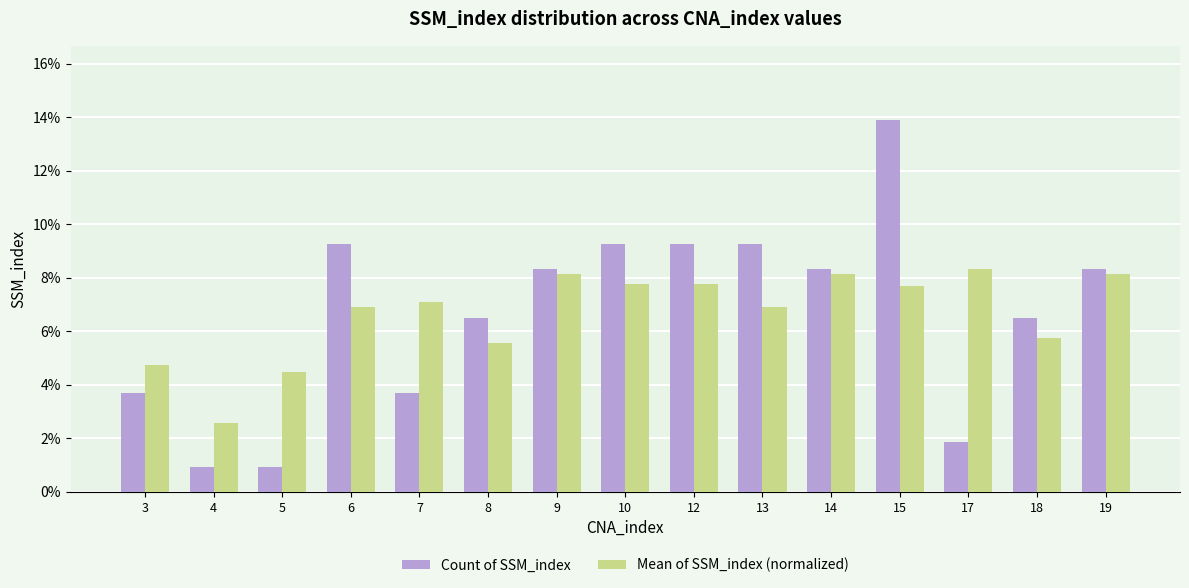

What is the smallest value displayed?

0.9